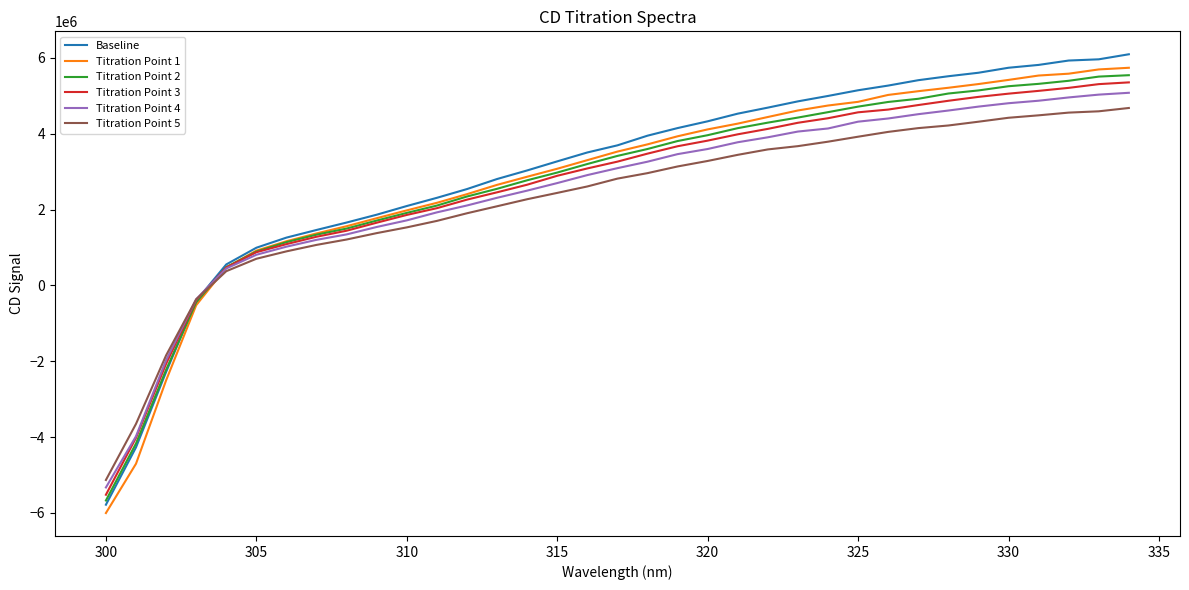

What is the greatest value displayed?

6096900